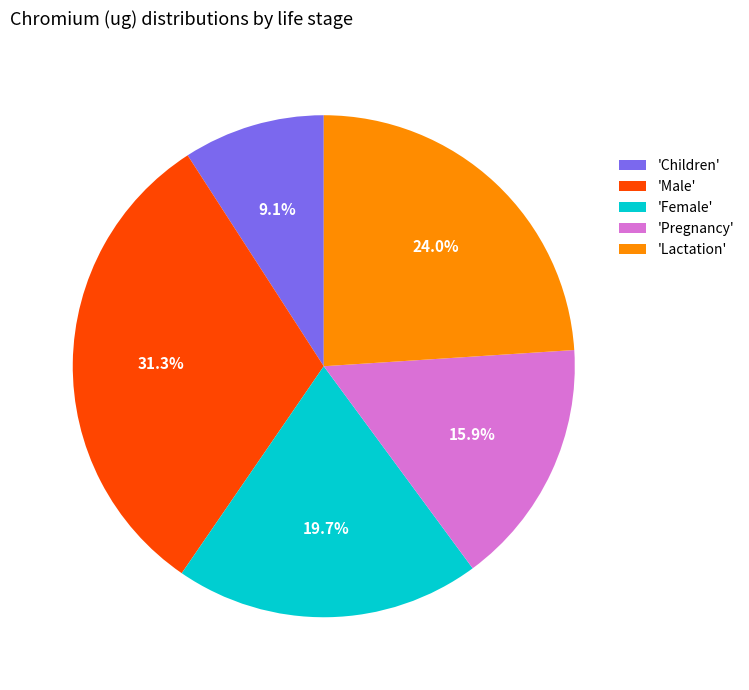

What is the ratio of the value at 'Female' to the value at 'Pregnancy'?

1.2